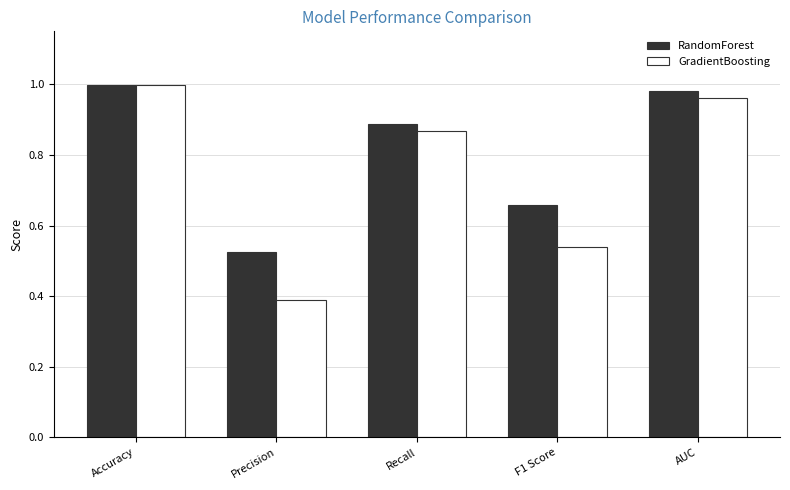

What is the sum of all GradientBoosting values?

3.8